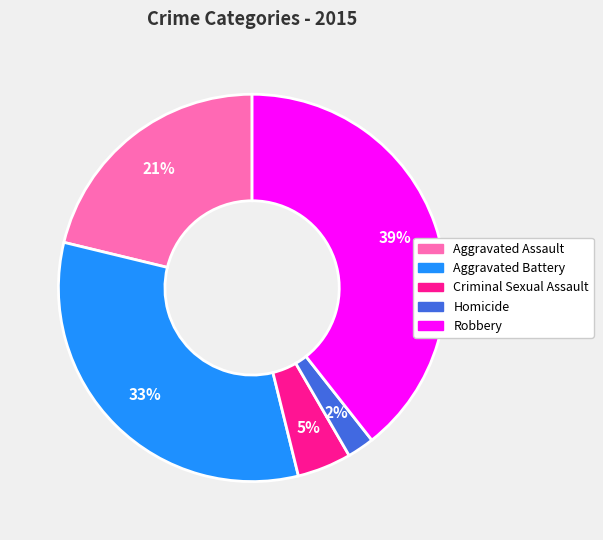

Which category has the biggest portion of the pie?

Robbery